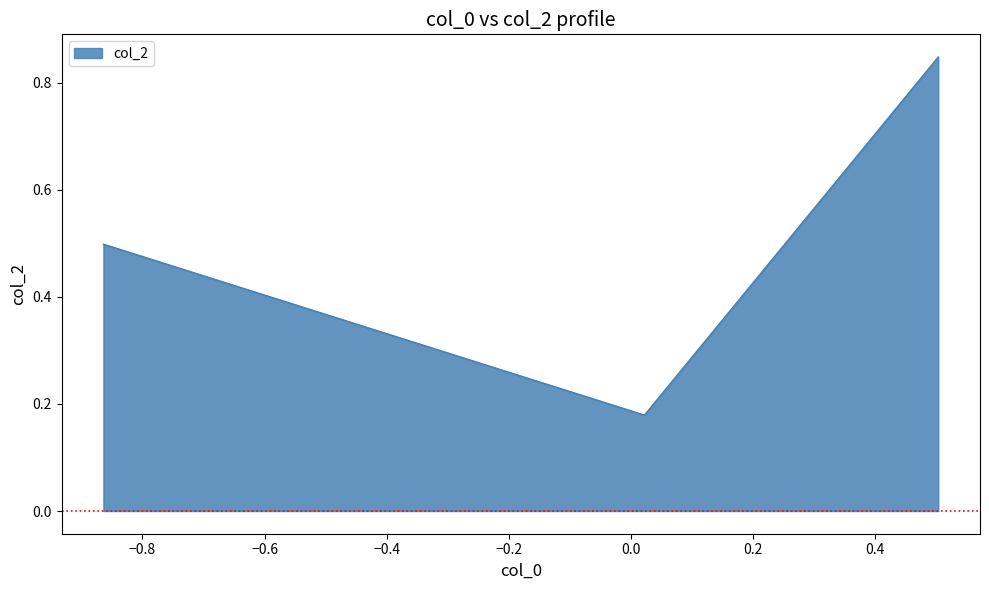

What is the maximum value shown in the chart?

0.8